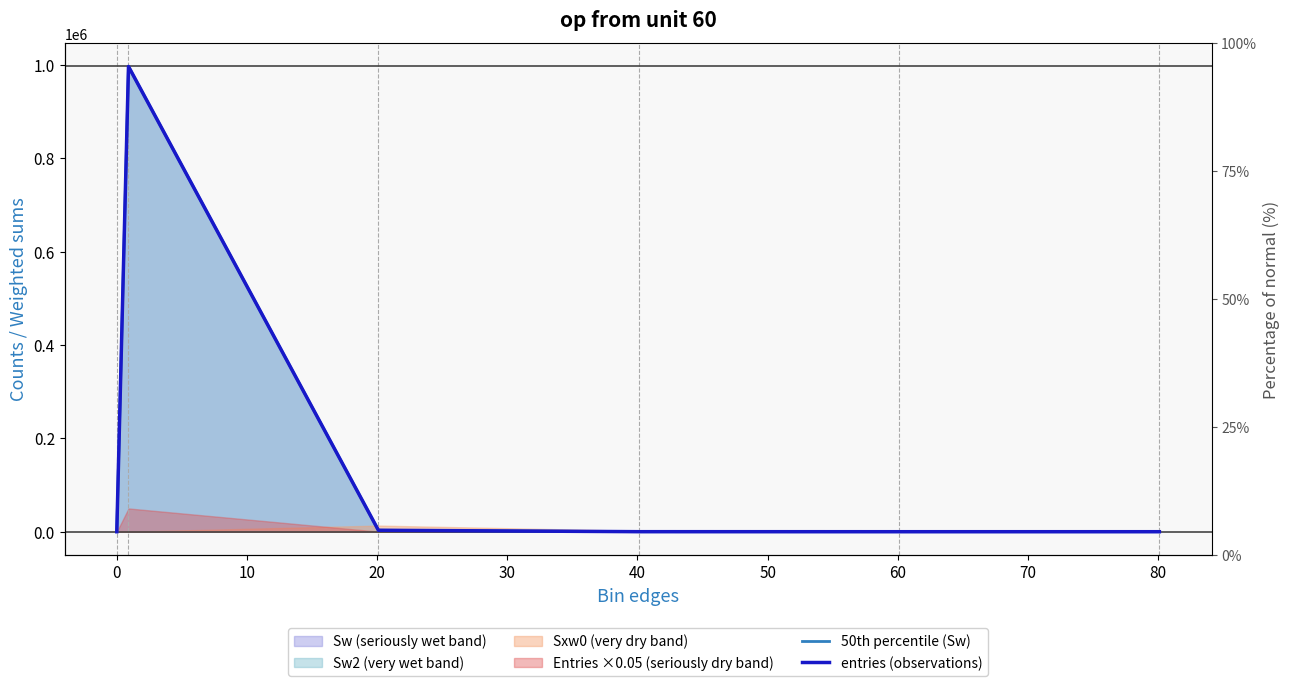

List the series in order of their peak value, highest first.

50th percentile (Sw), entries (observations)